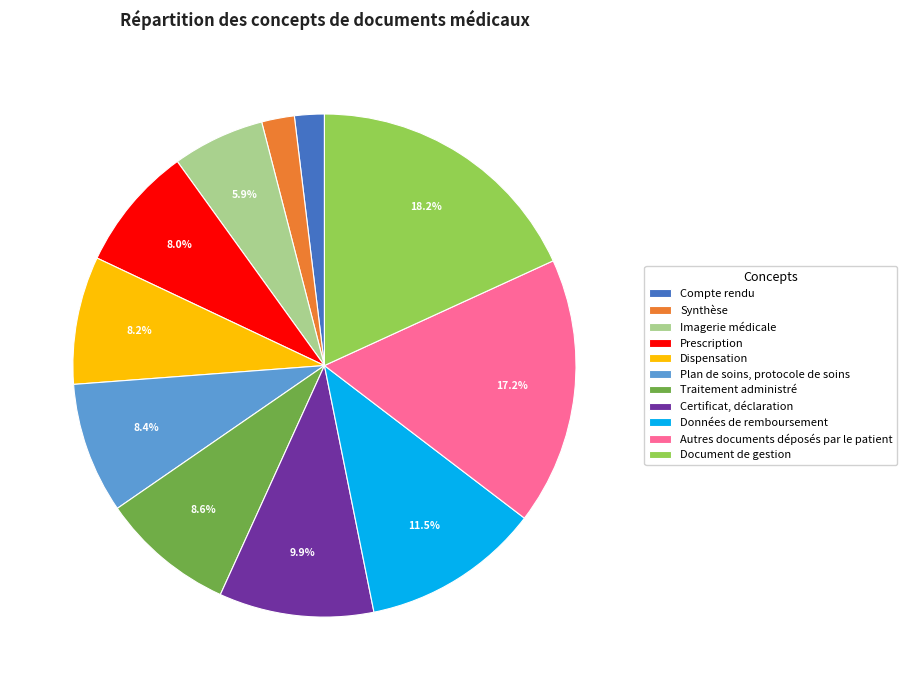

Approximately how many times larger is the value at Synthèse compared to Compte rendu?

1.1